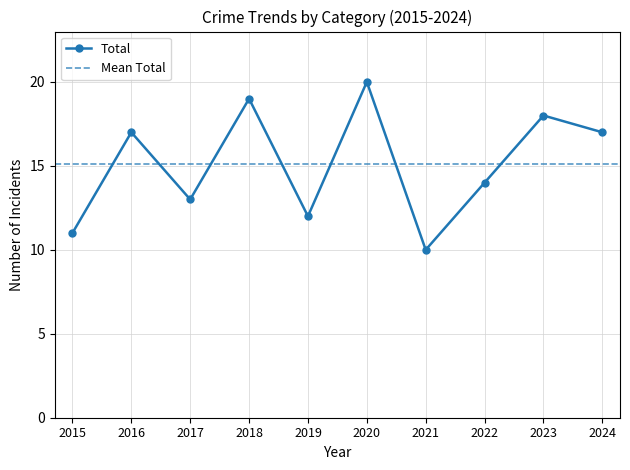

What is the lowest value of the Total series?

10